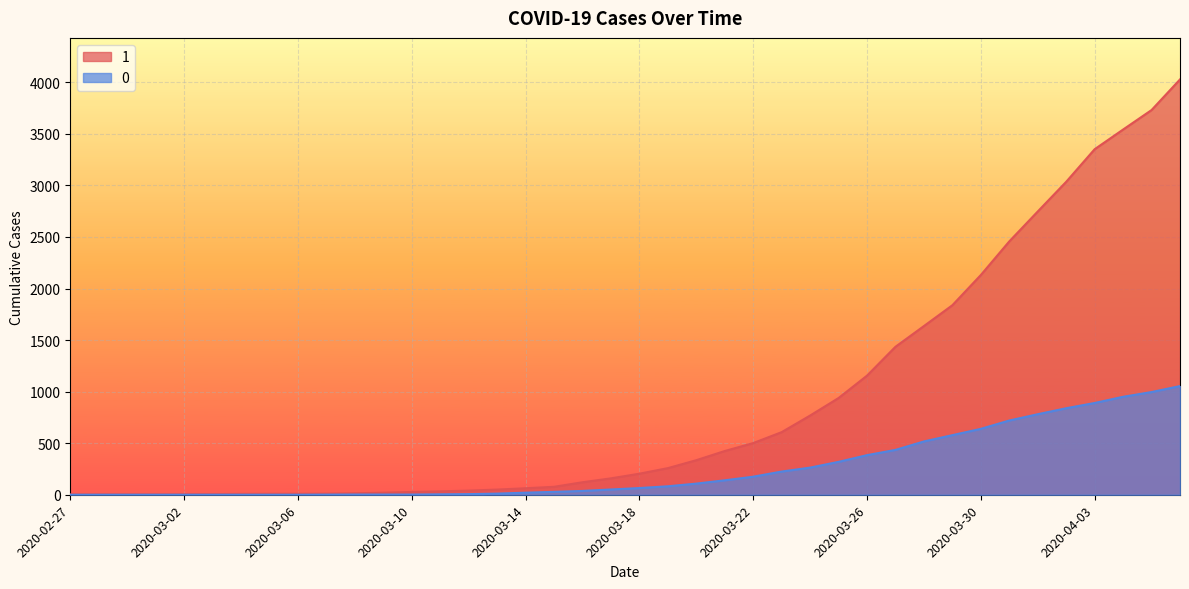

Where does the 0 series first go above 65?

2020-03-19